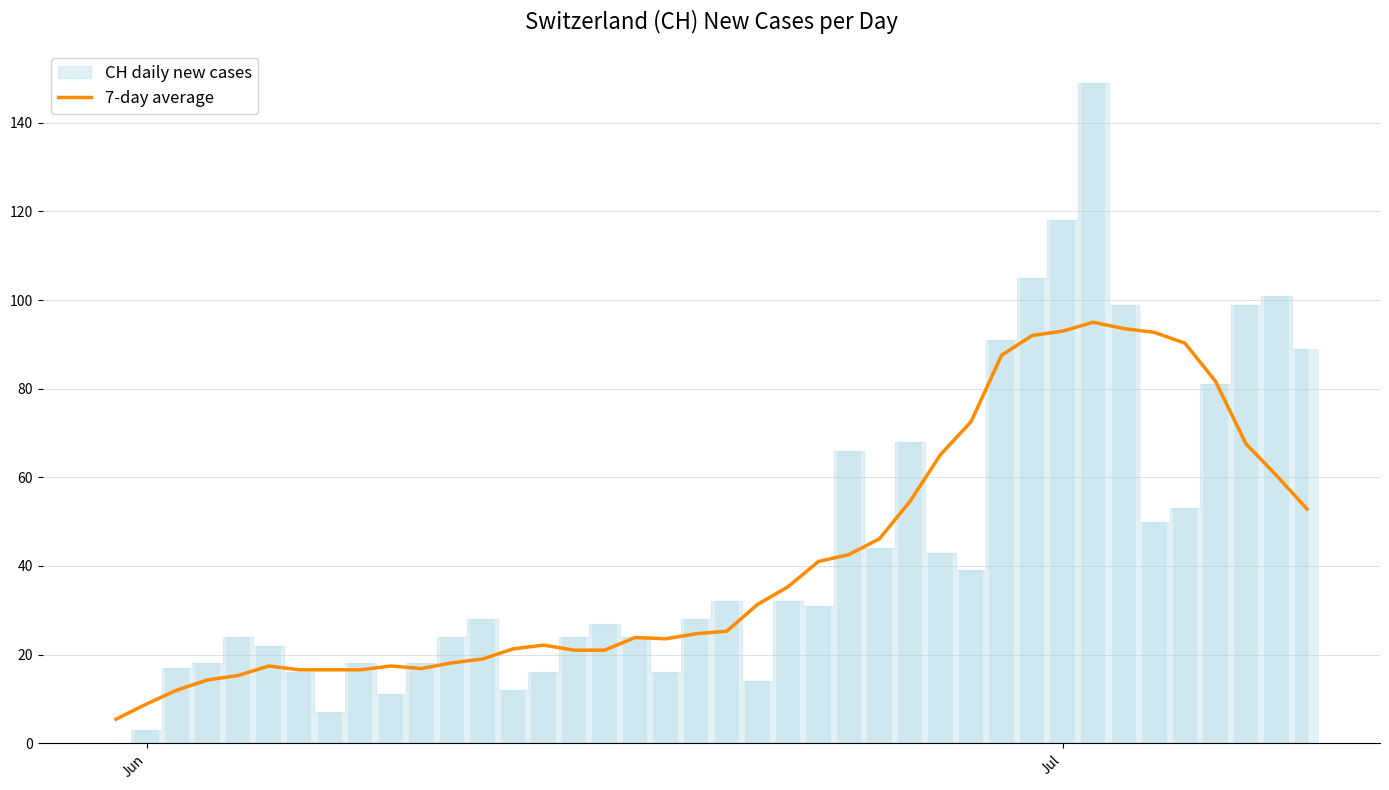

The 7-day average series shows 93.0 at Jul. True or false?

True